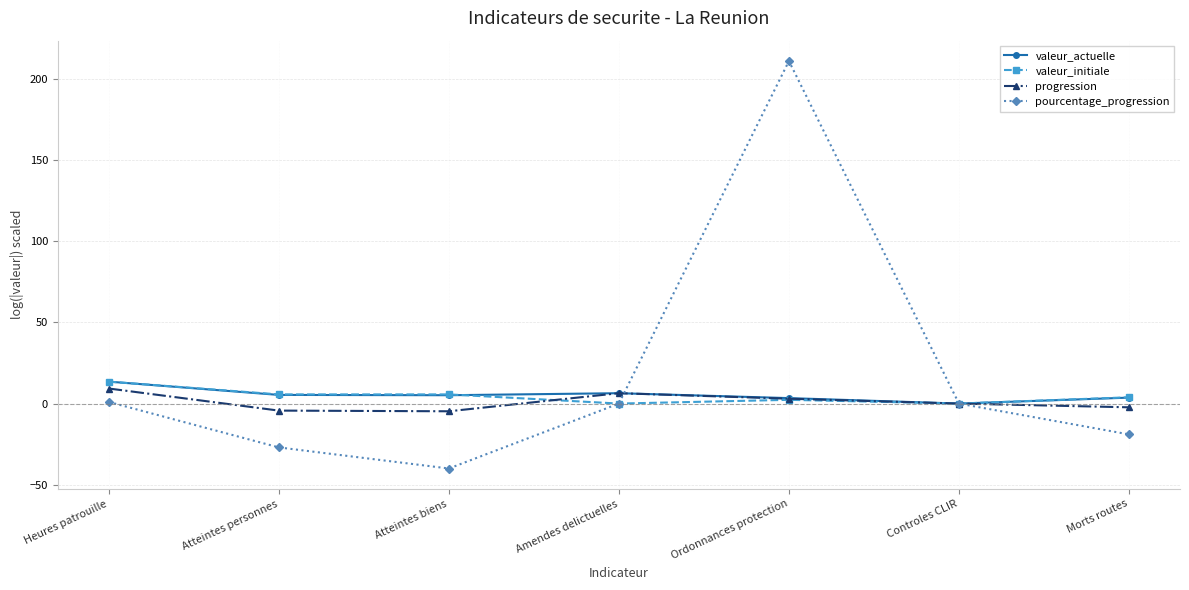

At which category does the chart reach its minimum across all series?

Atteintes biens